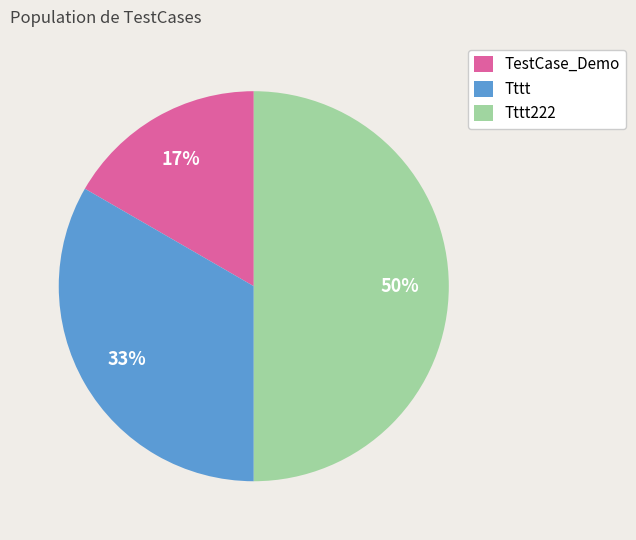

Is Tttt the majority of the pie?

No